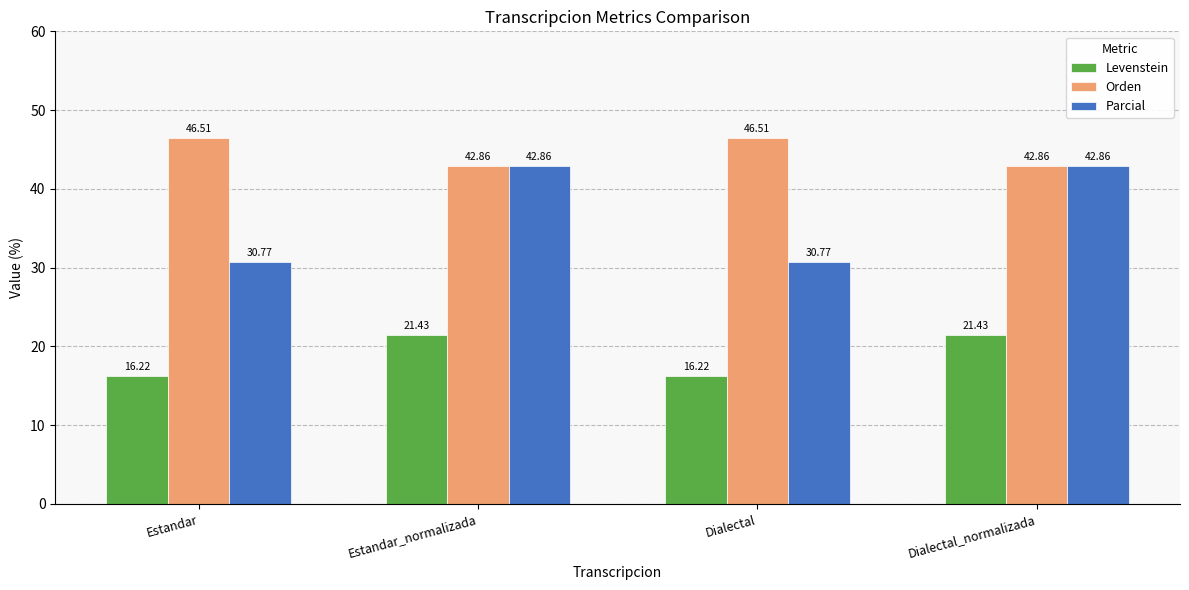

What is the difference between the highest and lowest values at Dialectal_normalizada?

21.4